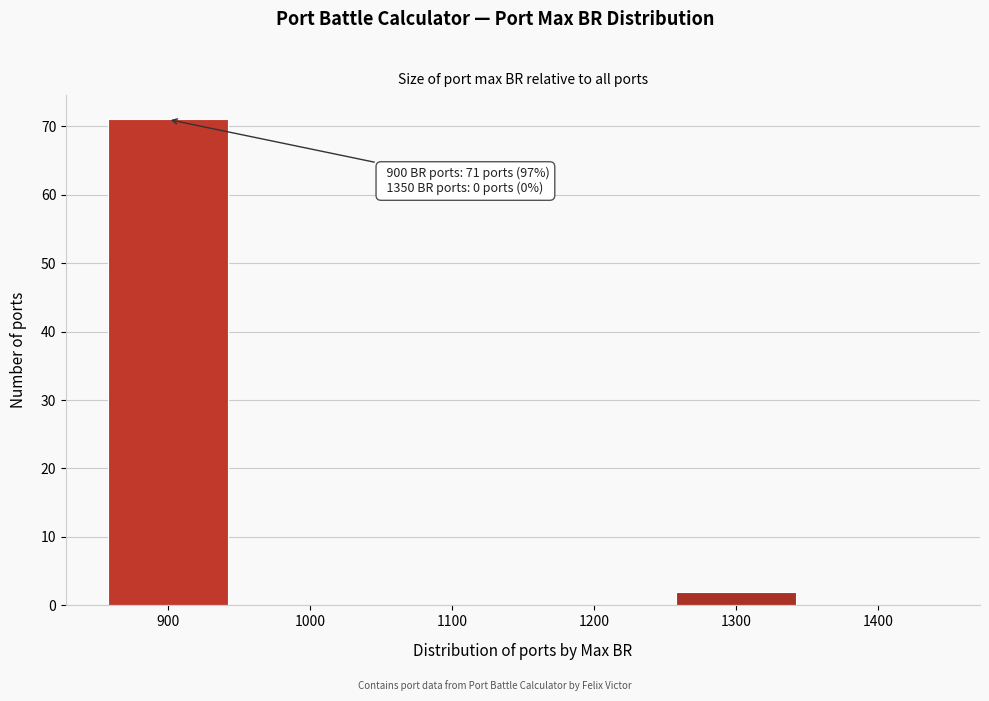

Reading left to right, list all the values displayed in this chart.

900=71	1000=0	1100=0	1200=0	1300=2	1400=0